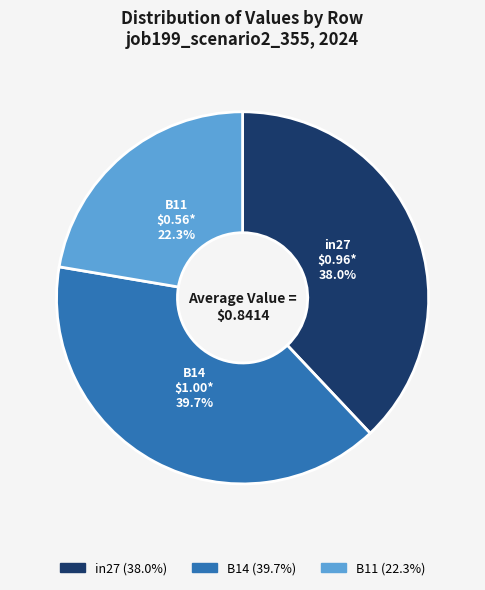

How many segments does this pie chart have?

3